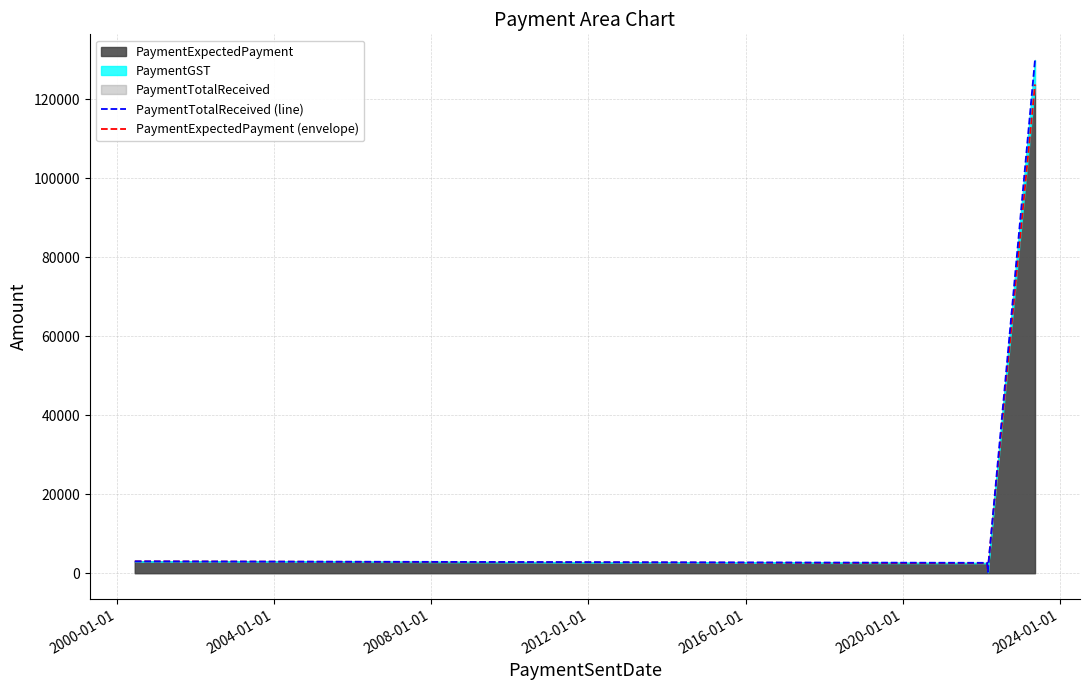

What is the maximum value for PaymentExpectedPayment?

123809.5